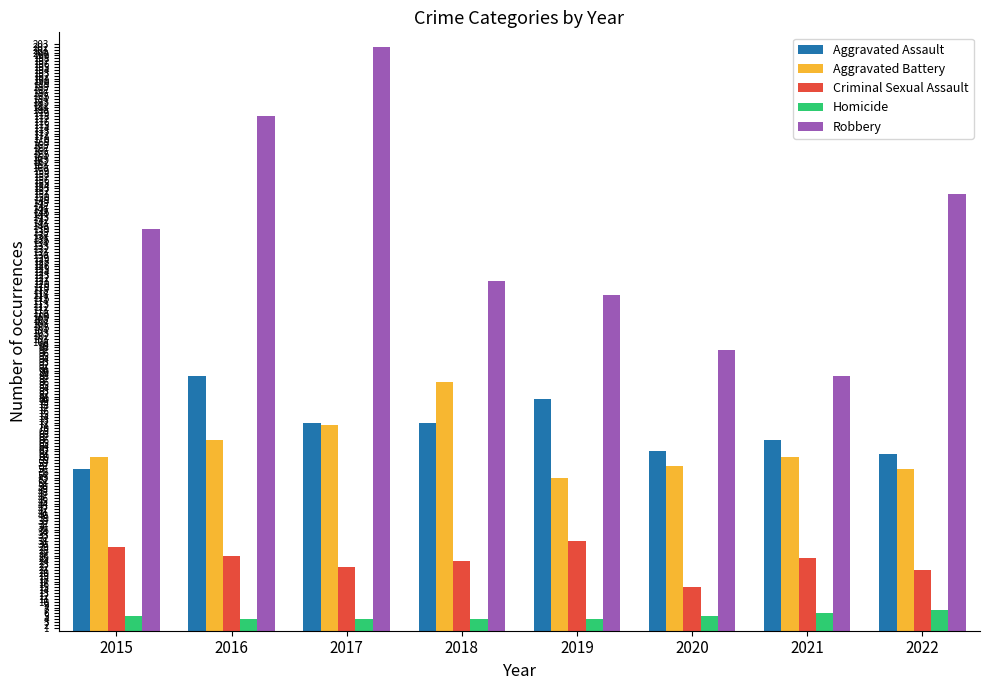

How many data points does each series have?

8